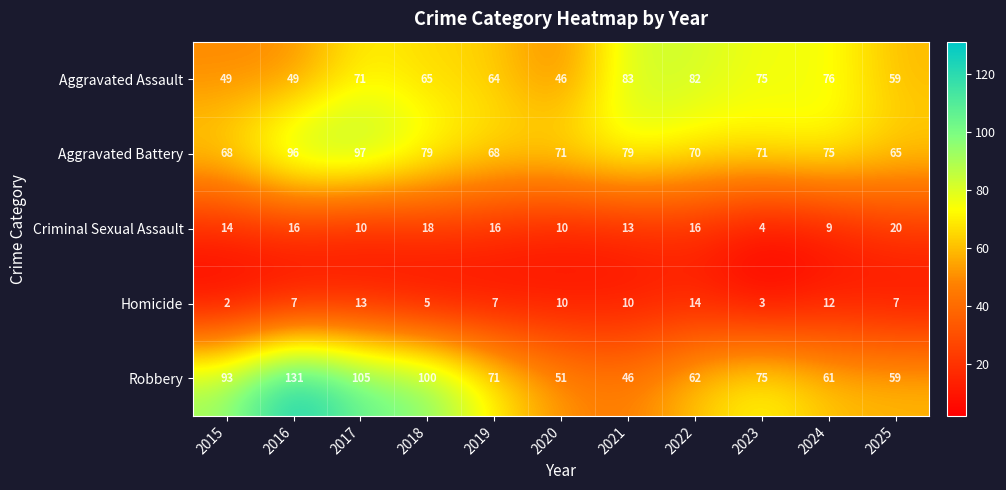

Between 2022 and 2024, which series saw the biggest shift?

Criminal Sexual Assault